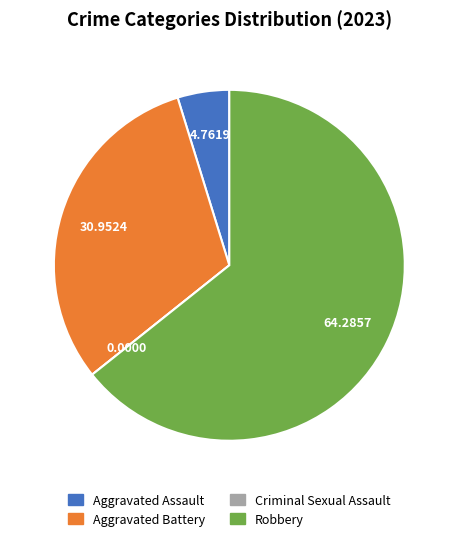

Which has a higher value, Aggravated Assault or Aggravated Battery?

Aggravated Battery